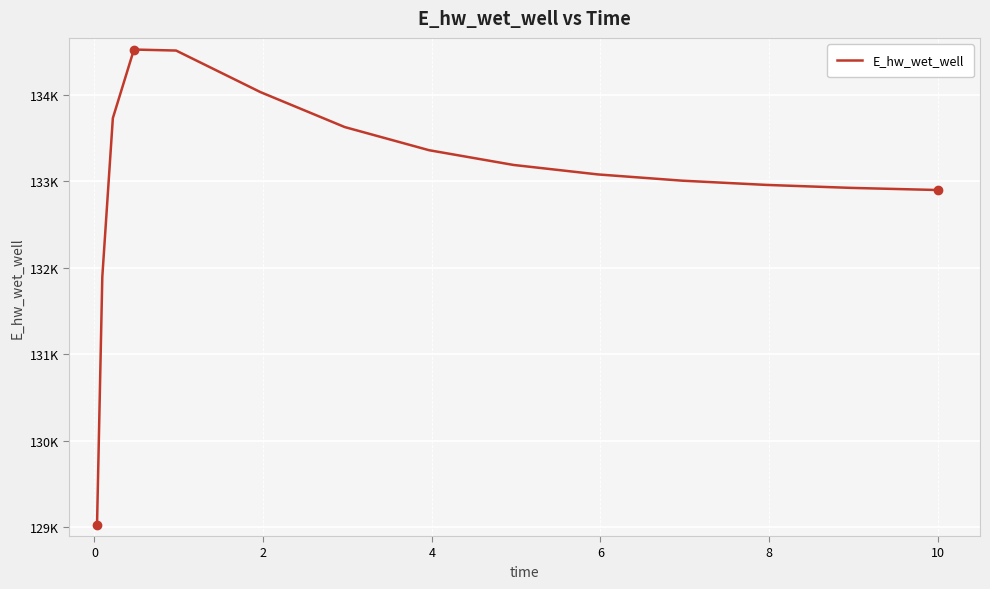

How many points are higher than both their immediate neighbors (excluding endpoints)?

1